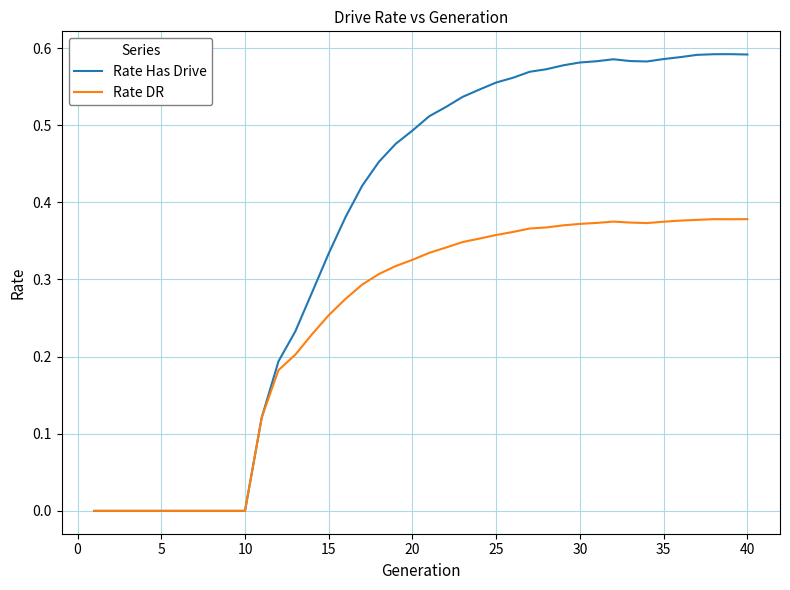

List the series in order of their overall mean, highest first.

Rate Has Drive, Rate DR